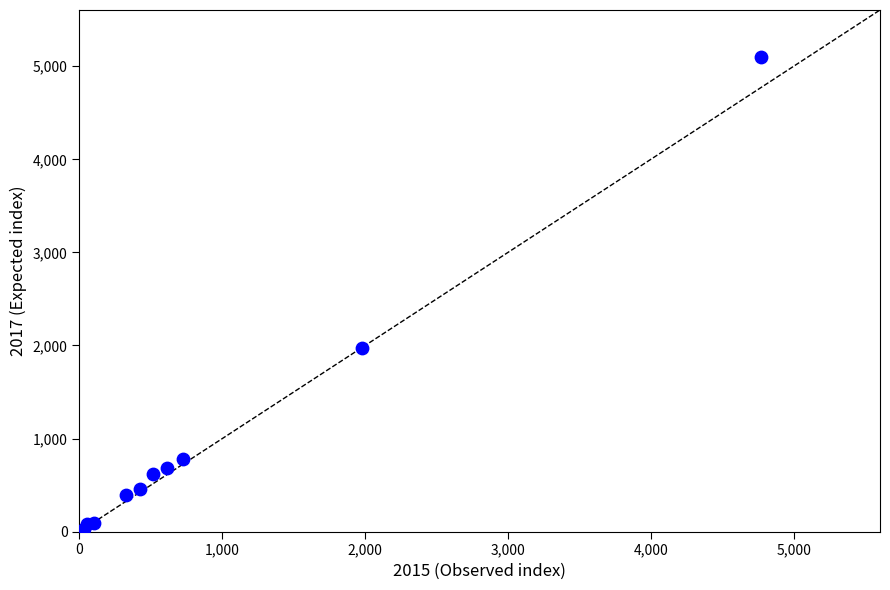

What Y value in the scatter plot is closest to 2559?

1968